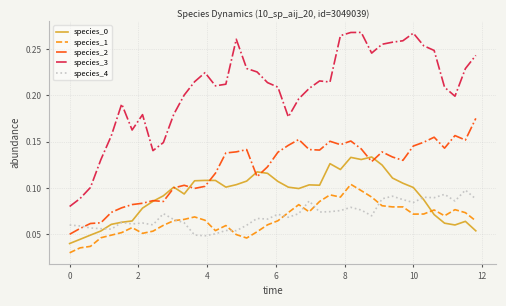

True or false: species_1 and species_2 cross at least once.

False